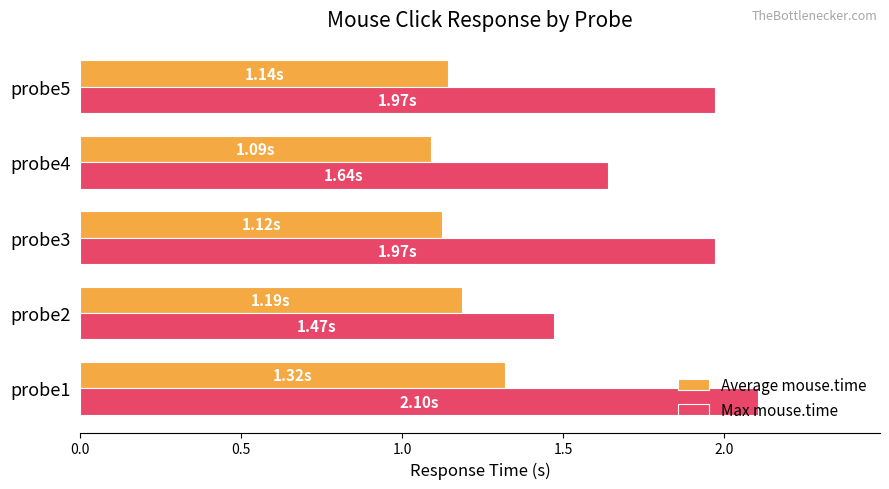

Which series has the widest spread of values?

Max mouse.time